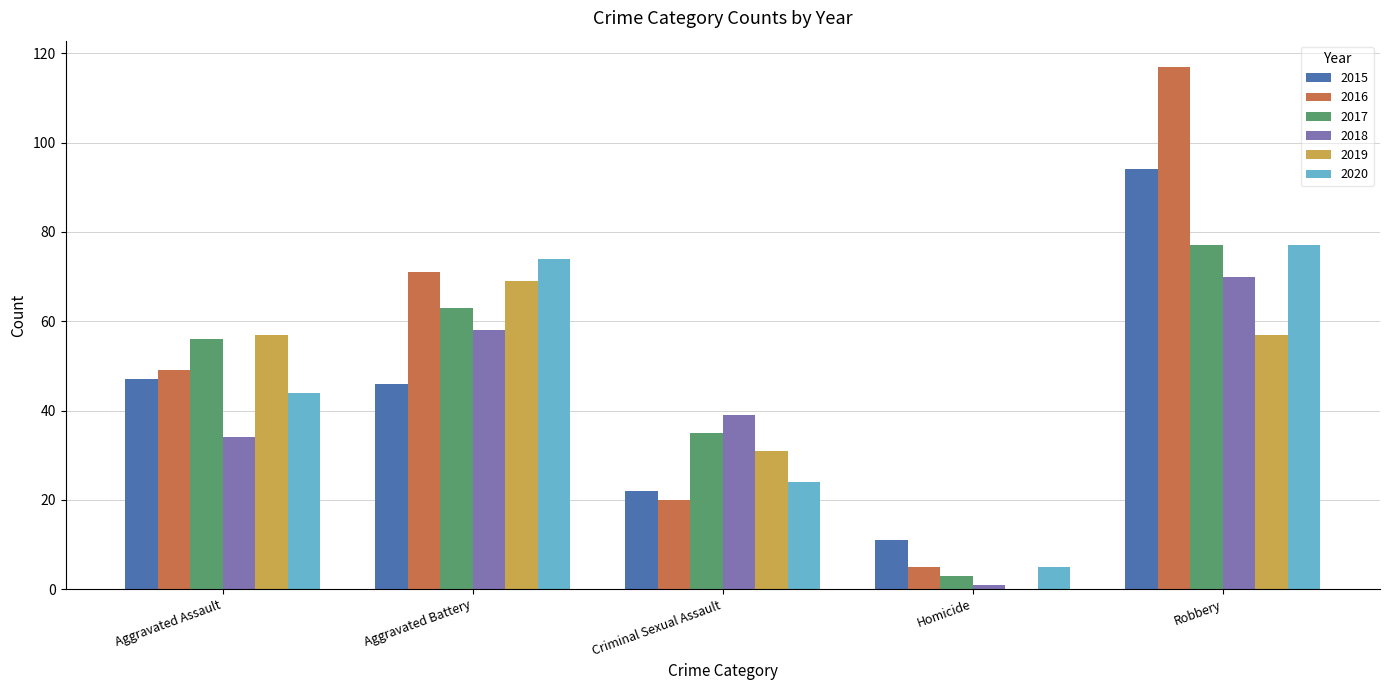

At which category does the chart reach its peak across all series?

Robbery